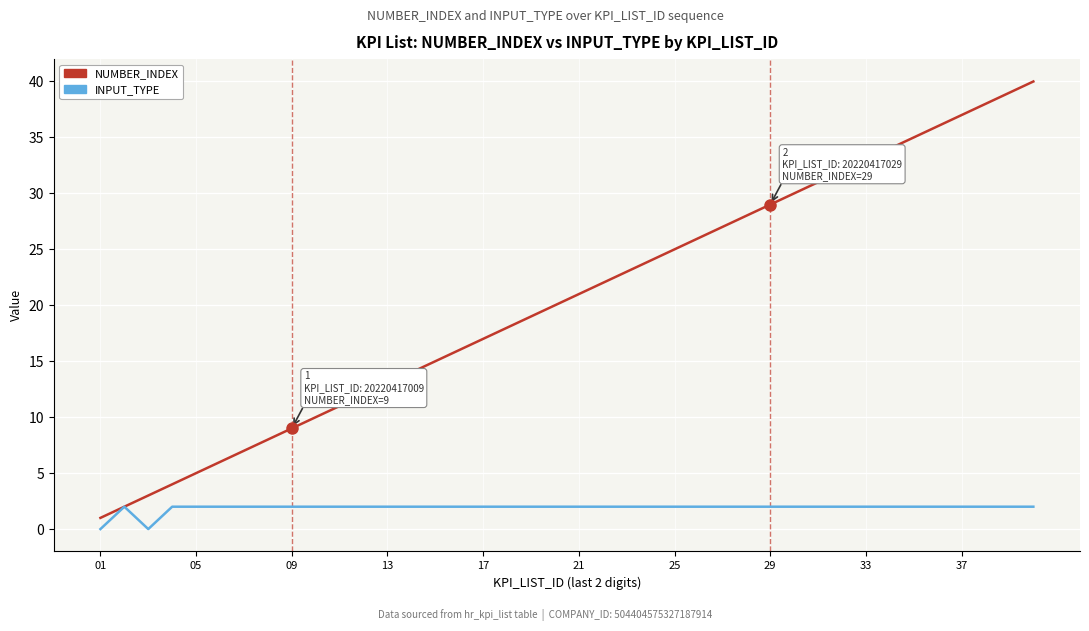

Which series has the largest range (max minus min)?

NUMBER_INDEX